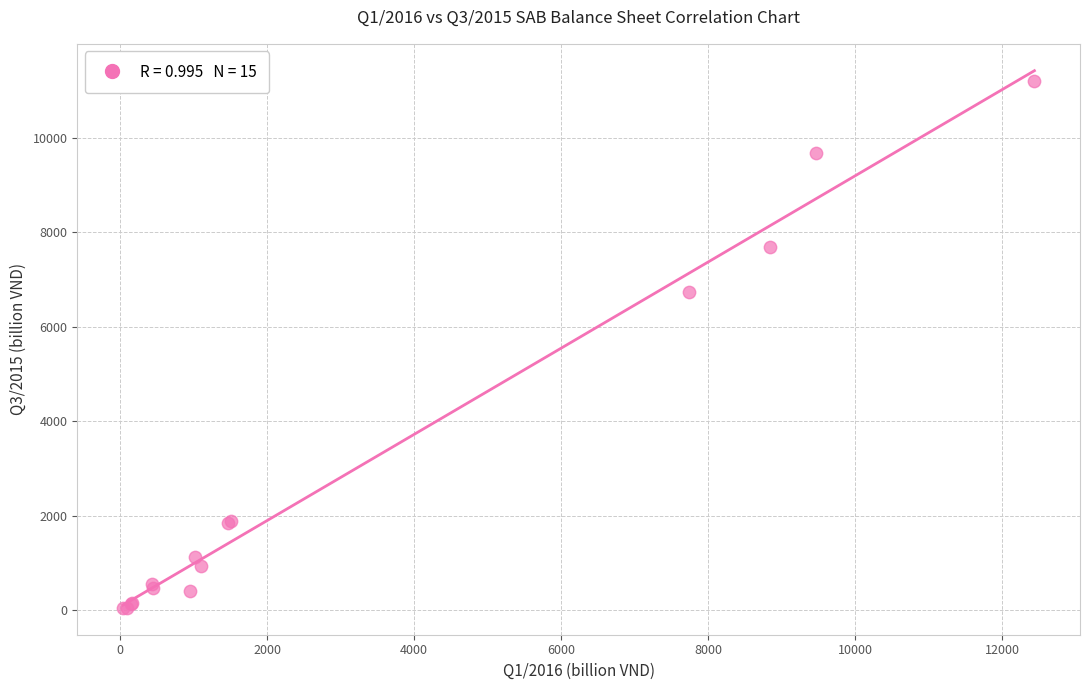

What Y value in the scatter plot is closest to 5623?

6738